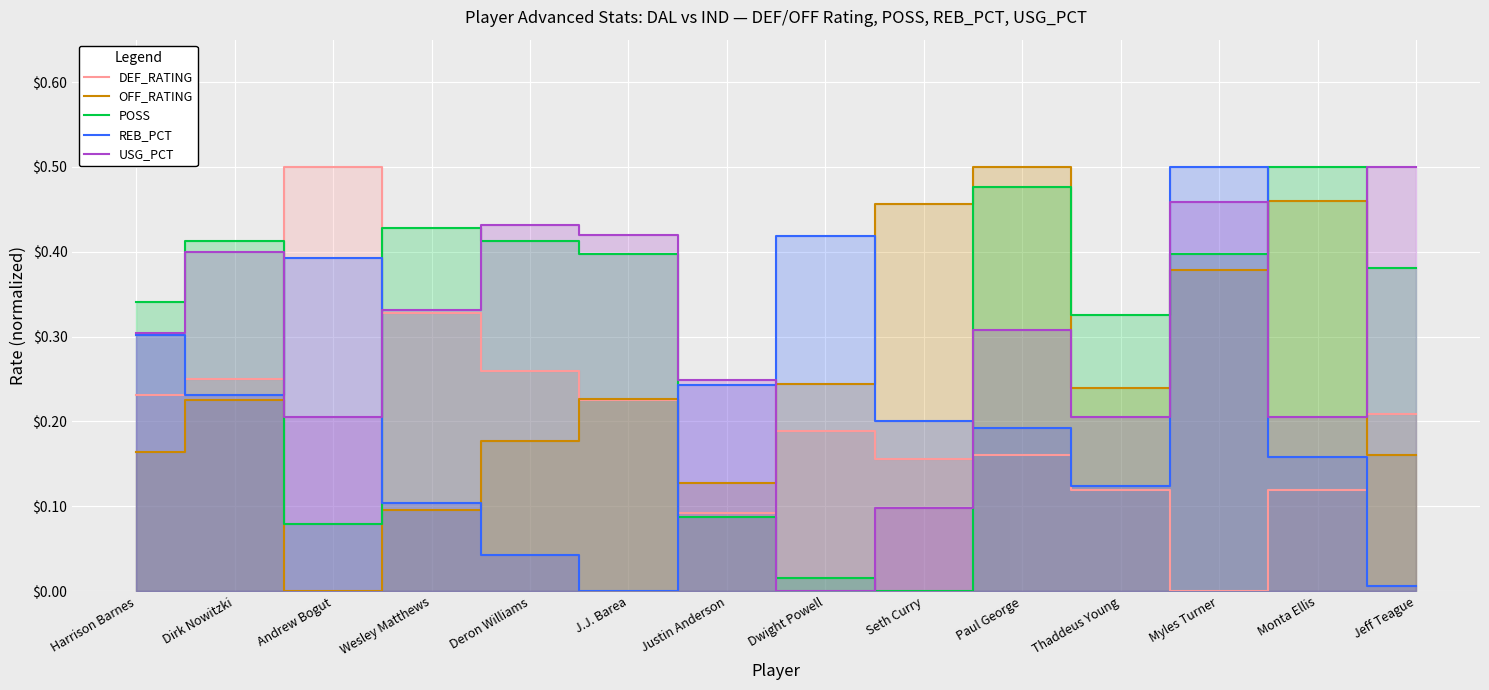

Which has a higher value, Andrew Bogut or Harrison Barnes?

Andrew Bogut